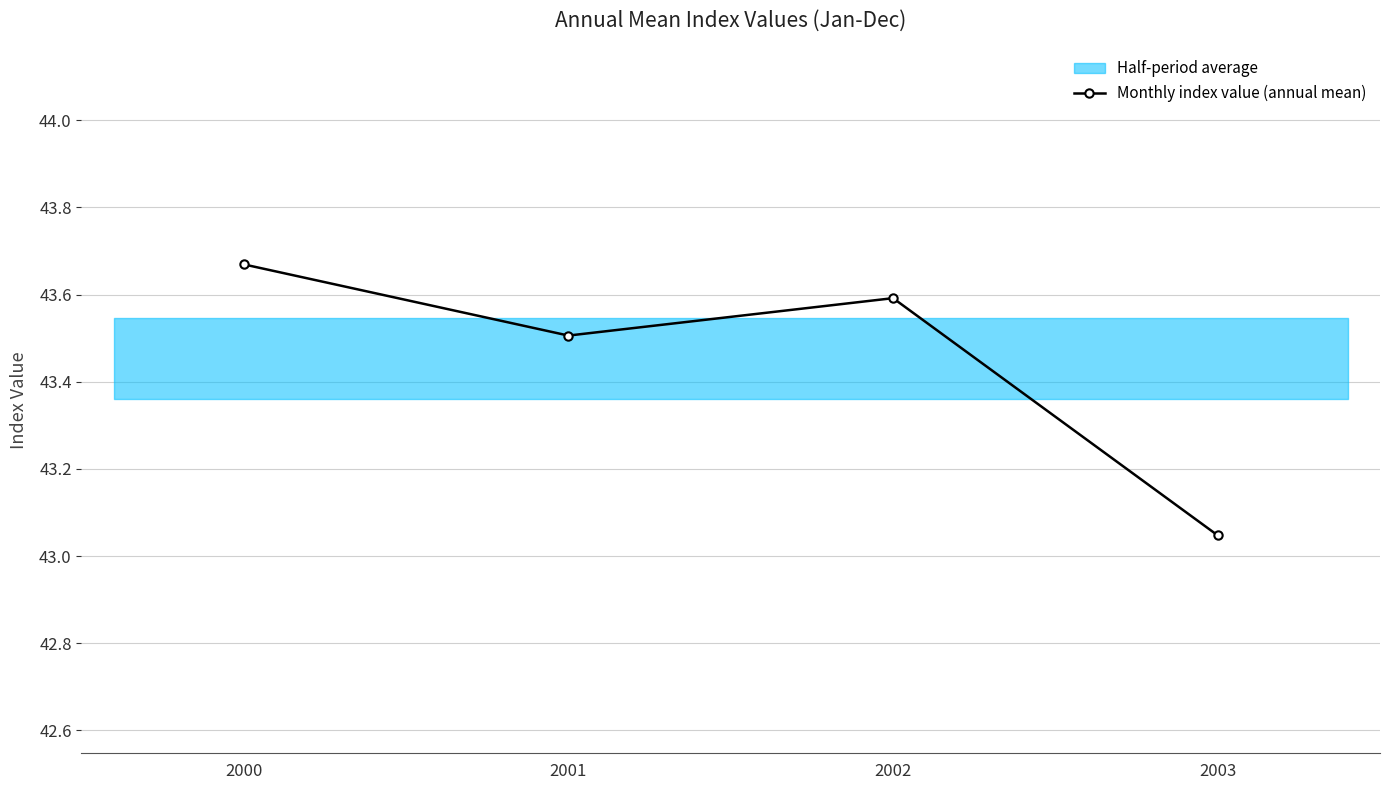

What is the change in value from 2001 to 2002?

+0.1